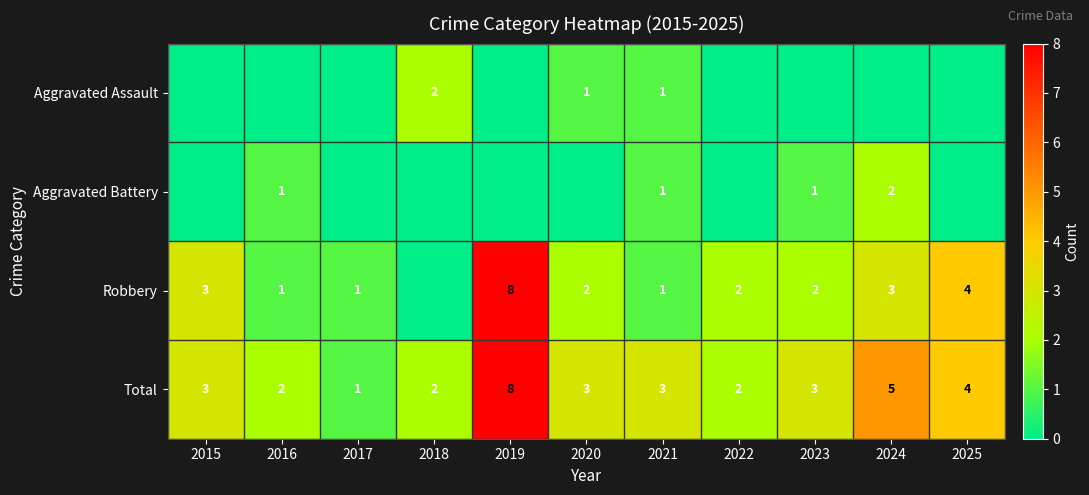

The Total series shows 3 at 2015. True or false?

True